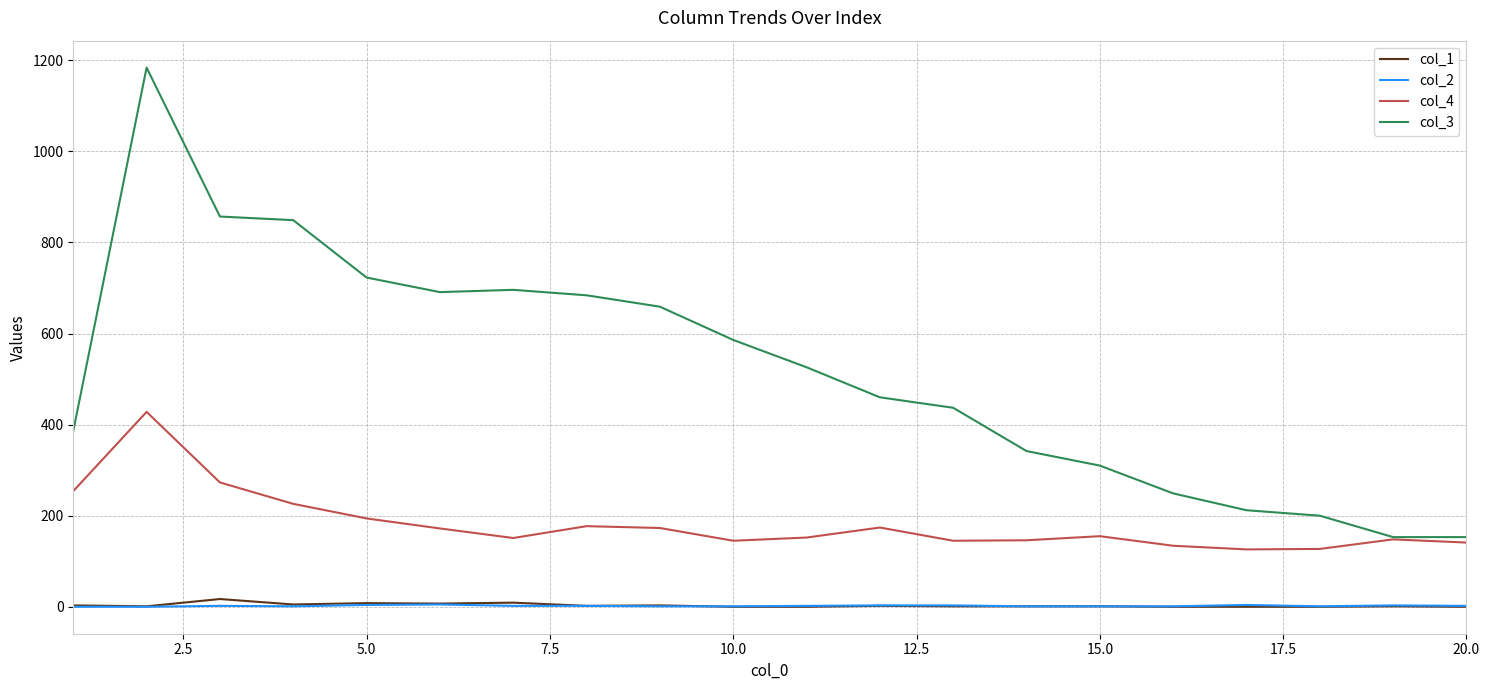

Which series has the largest total across all categories?

col_3